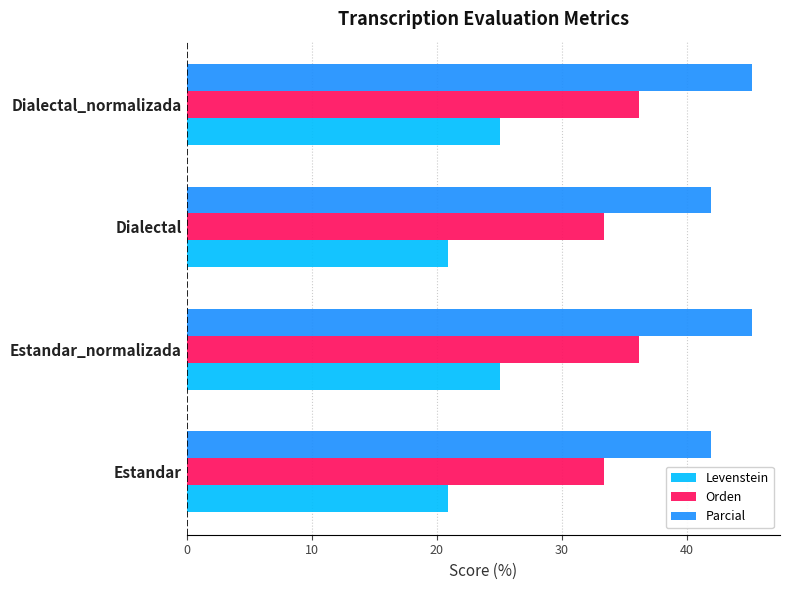

What is the smallest value displayed?

20.9